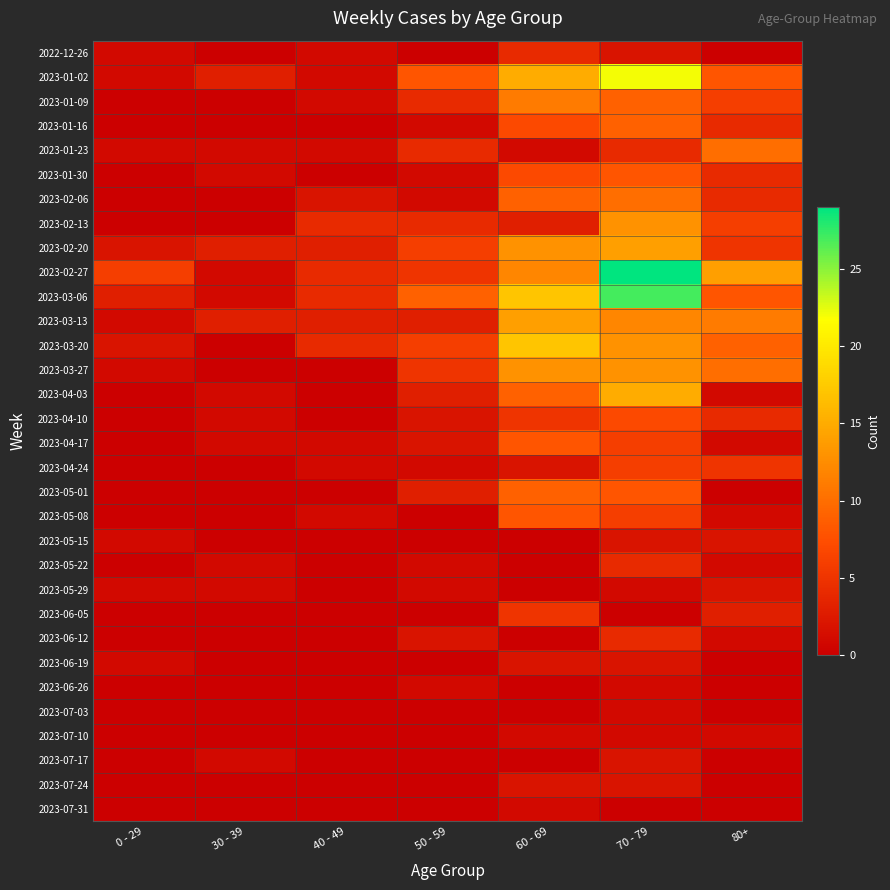

What is the total value across all series at 60 - 69?

195